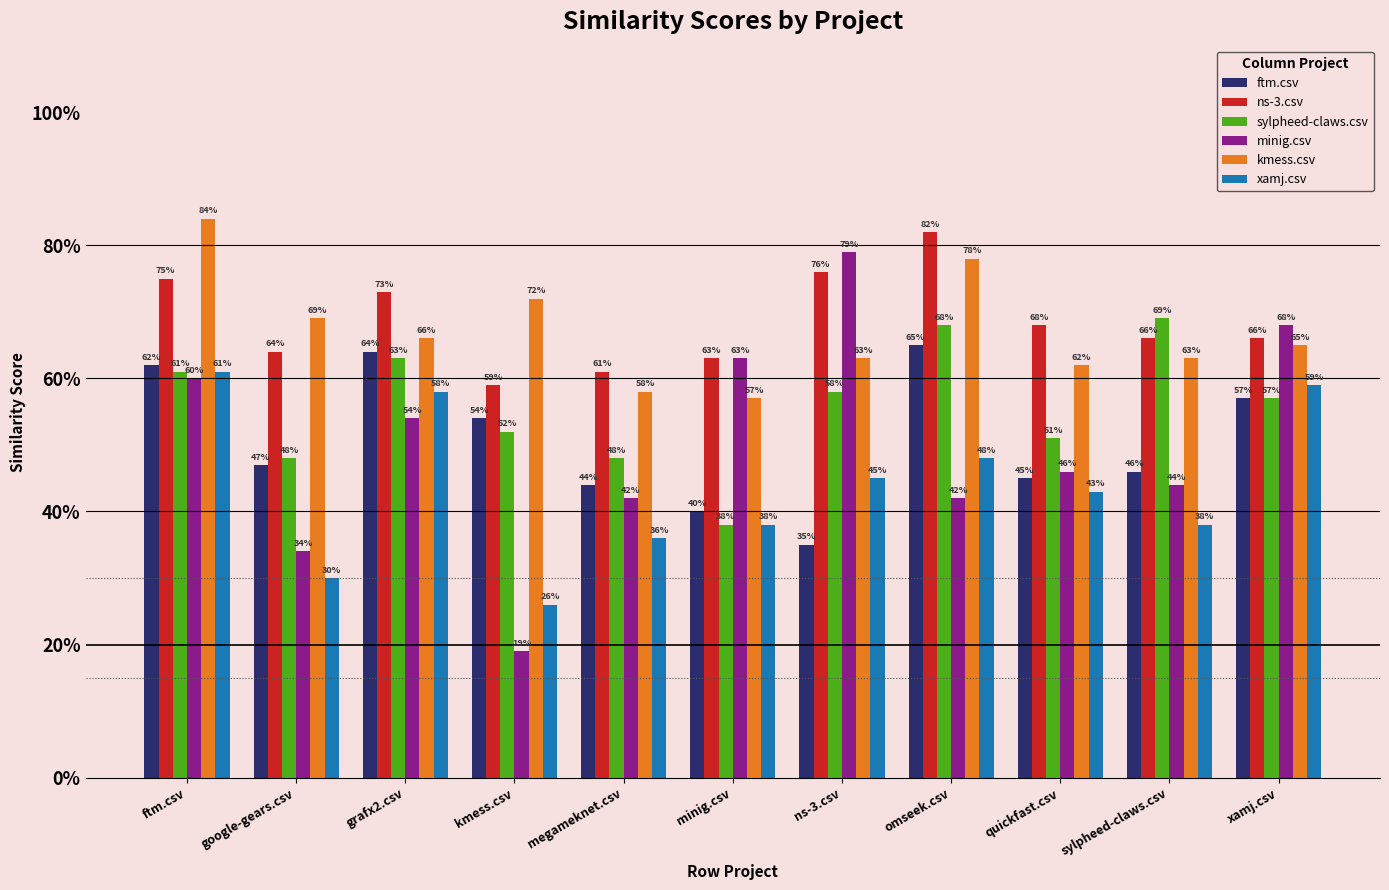

Does the chart contain stacked bars?

No